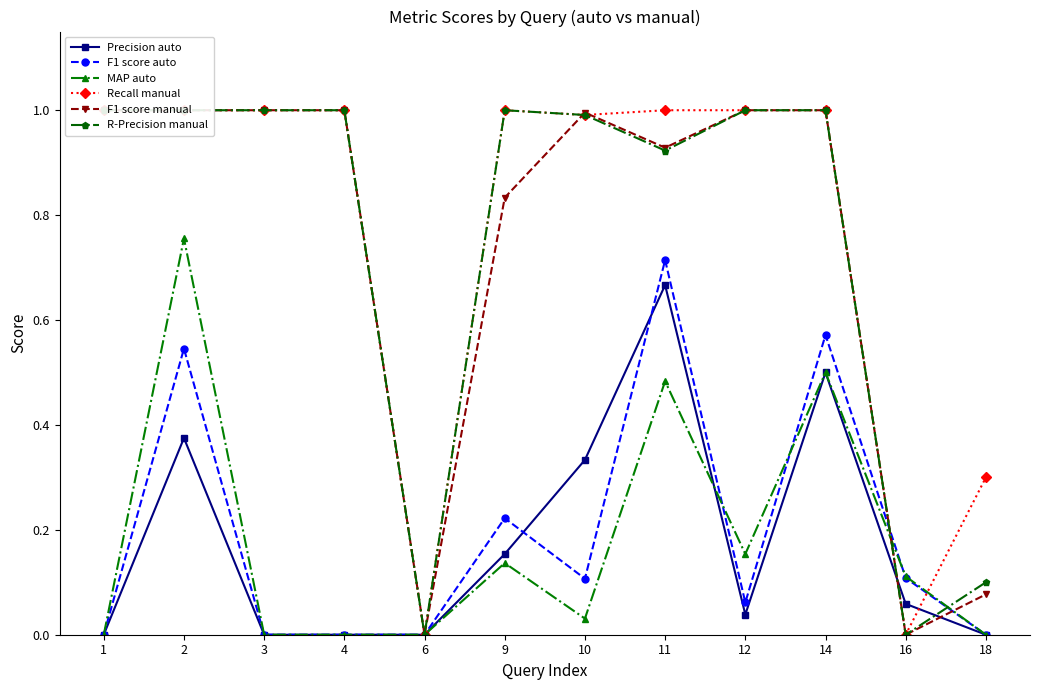

Which series has the largest range (max minus min)?

Recall manual